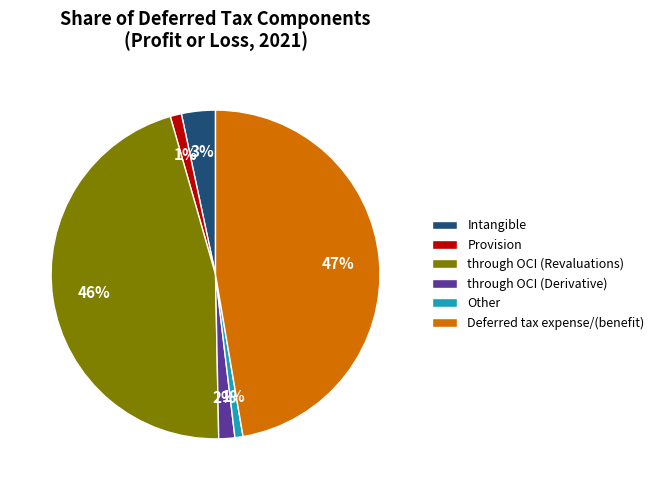

Between through OCI (Revaluations) and Provision, which is larger?

through OCI (Revaluations)